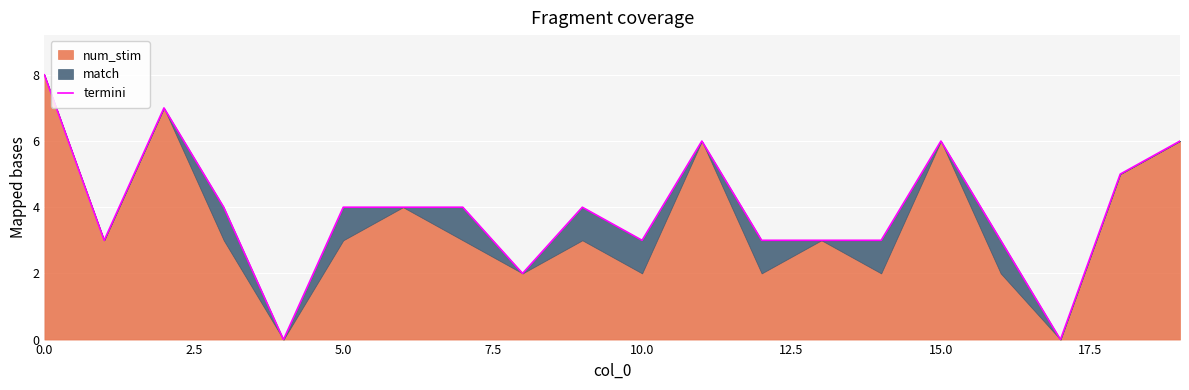

What is the value of the 9th point from the left?

2